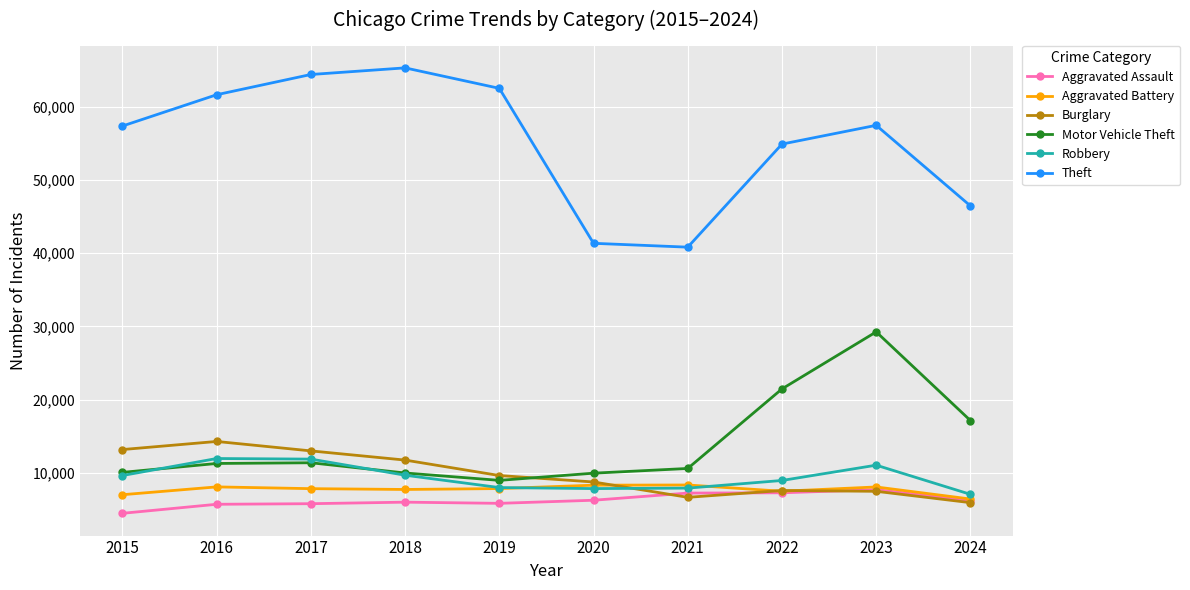

The Robbery series shows 14112 at 2015. True or false?

False